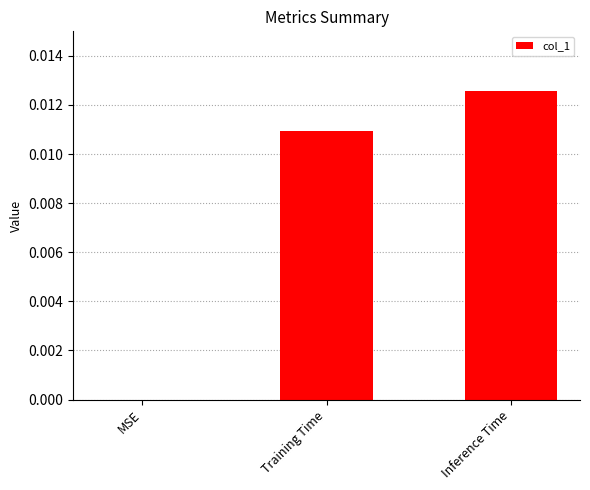

Which has a higher value, Training Time or MSE?

Training Time